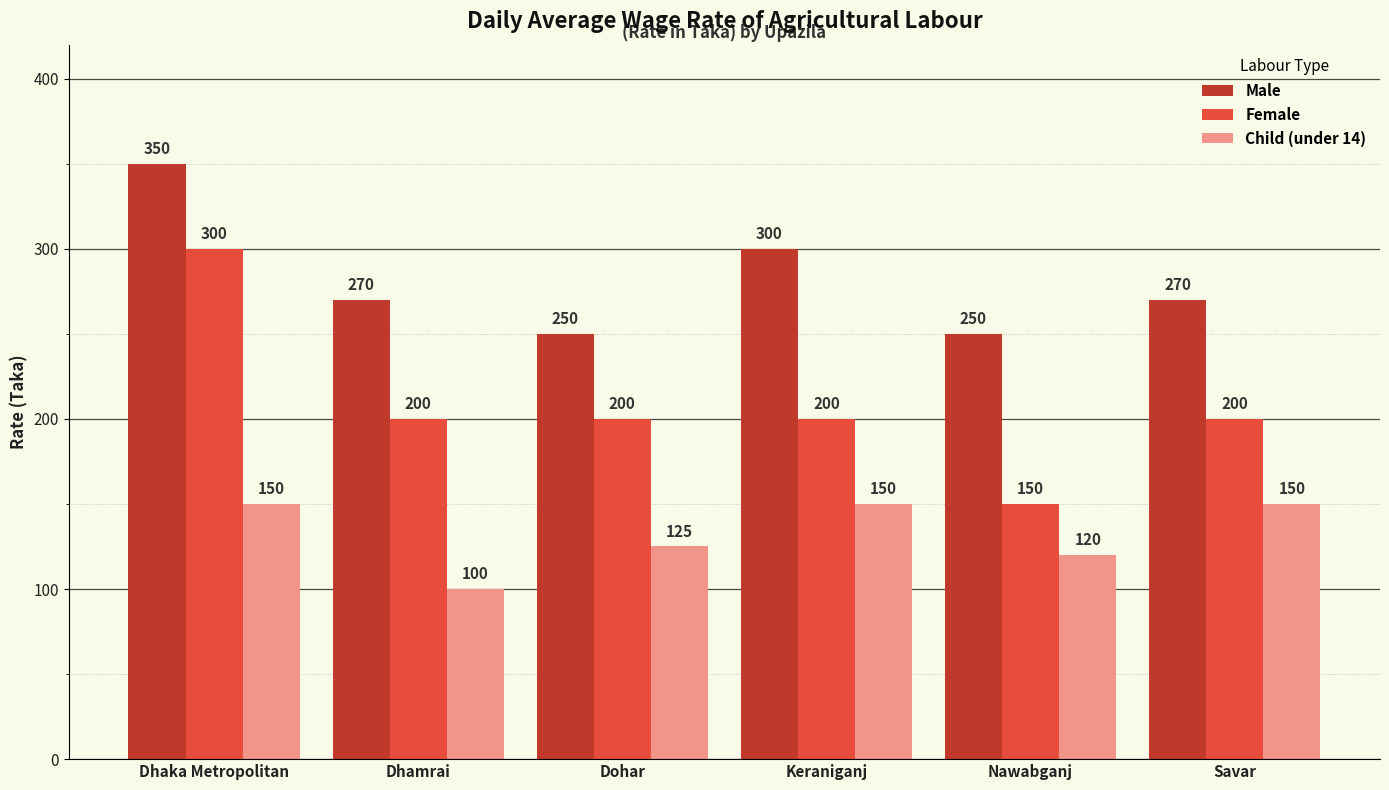

Which series has the largest total across all categories?

Male